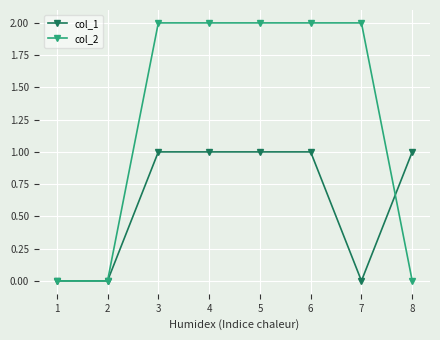

What are all the series names shown in the legend?

col_1, col_2